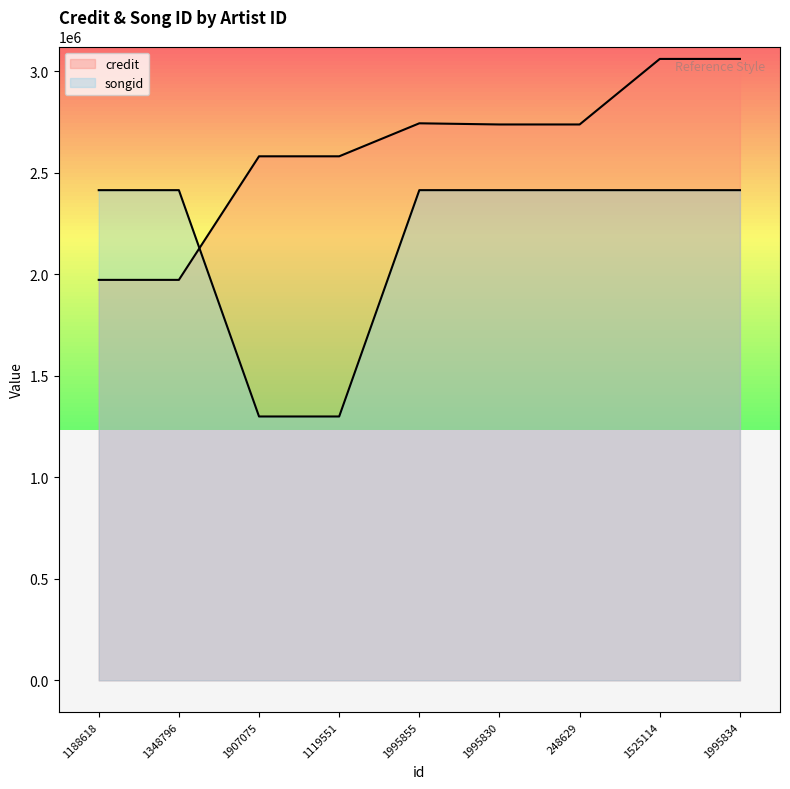

At which category does the chart reach its minimum across all series?

1907075